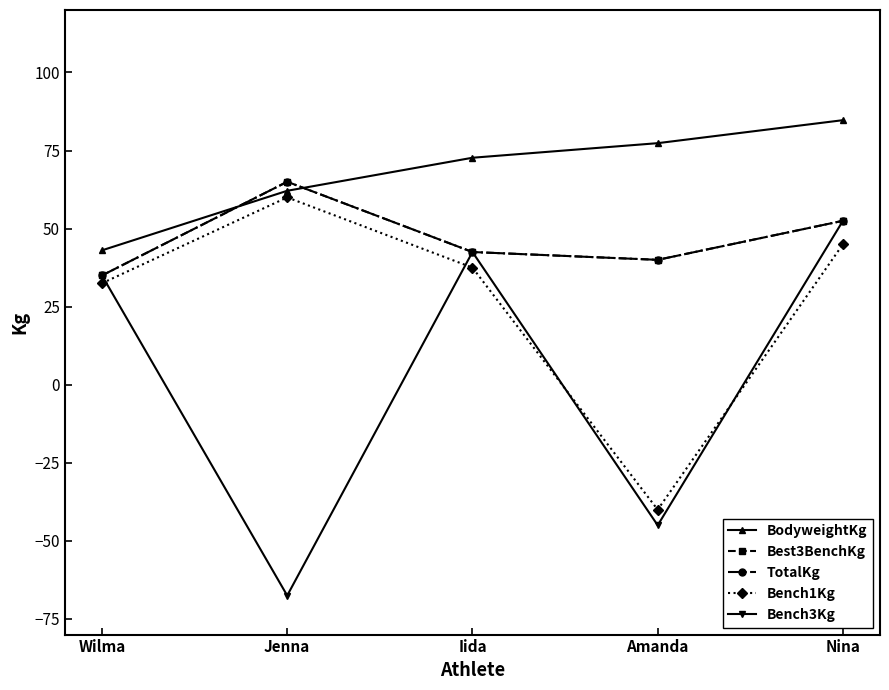

What is the difference between the highest and lowest values at Jenna?

132.5